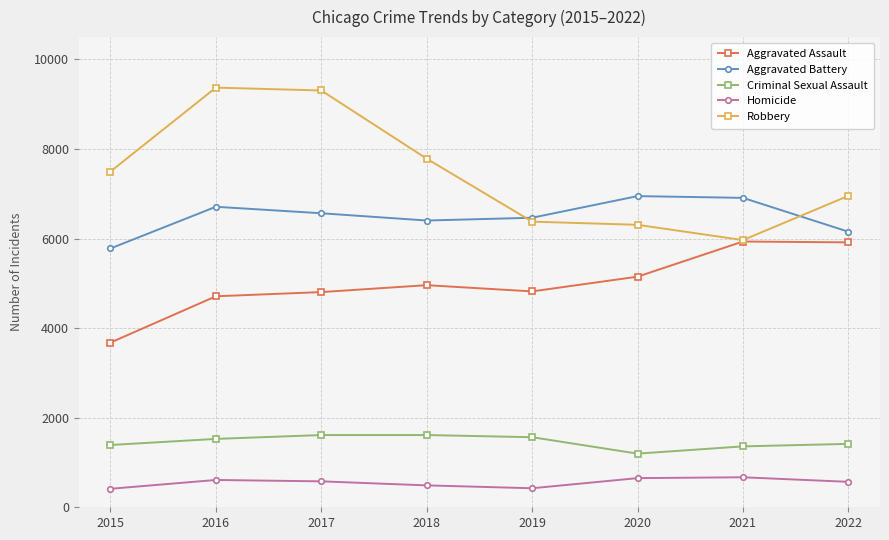

Is the value of Criminal Sexual Assault at 2018 greater than the value of Homicide at 2022?

Yes